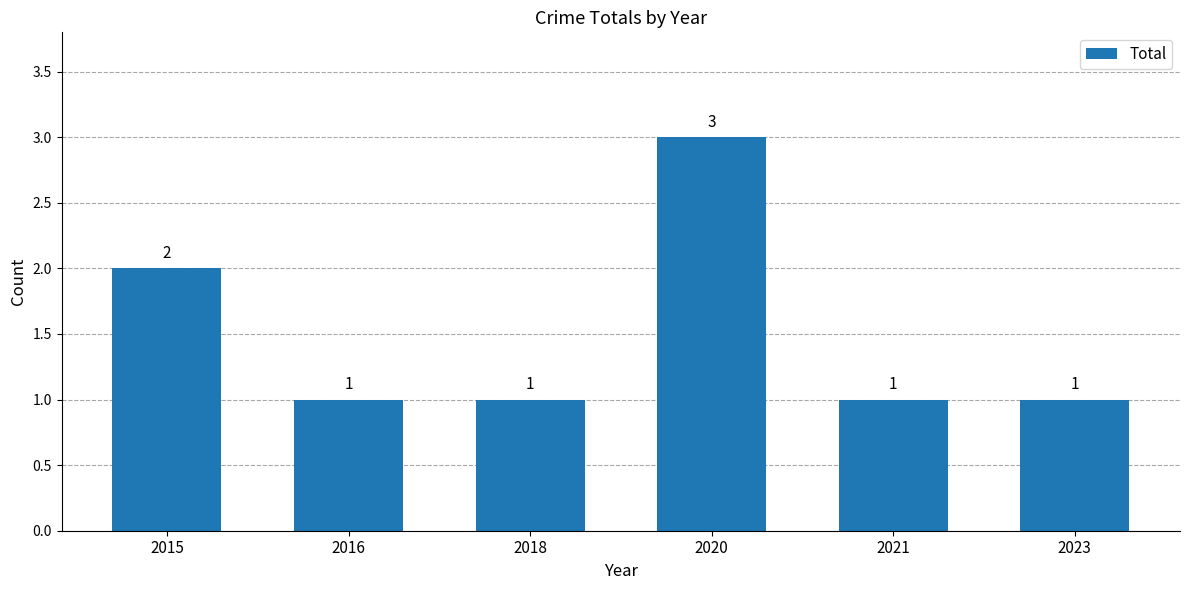

How many bars are there in total?

6